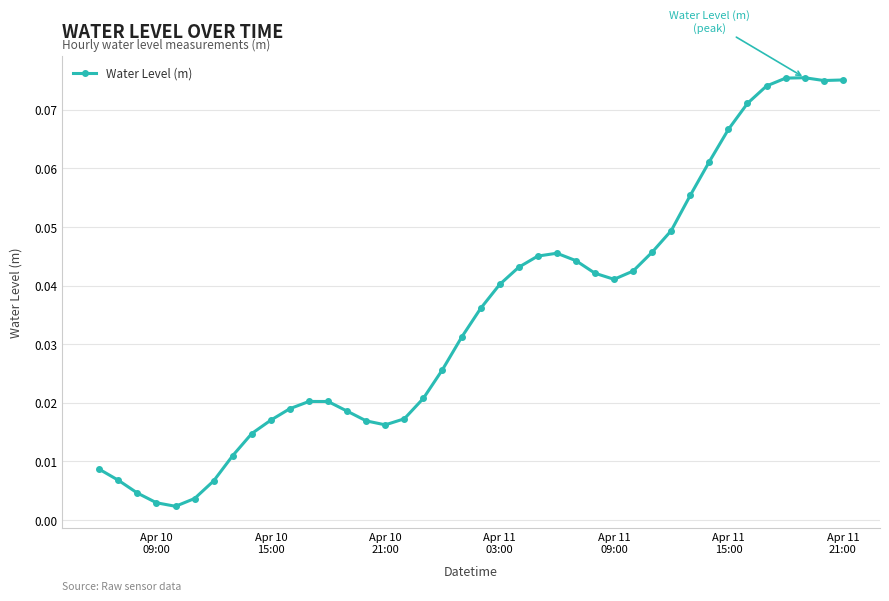

True or false: the data has more than 1 interior local peaks.

True